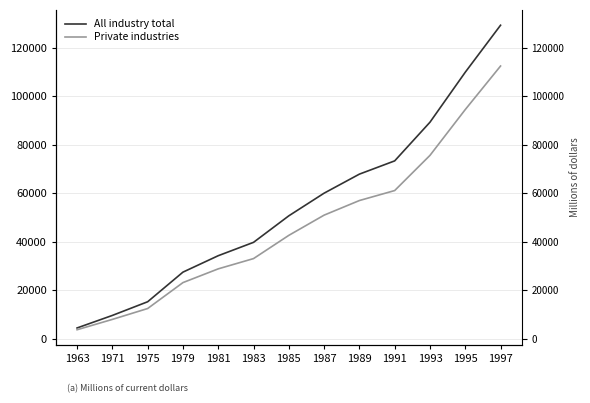

Does the chart display data point markers on the line(s)?

No